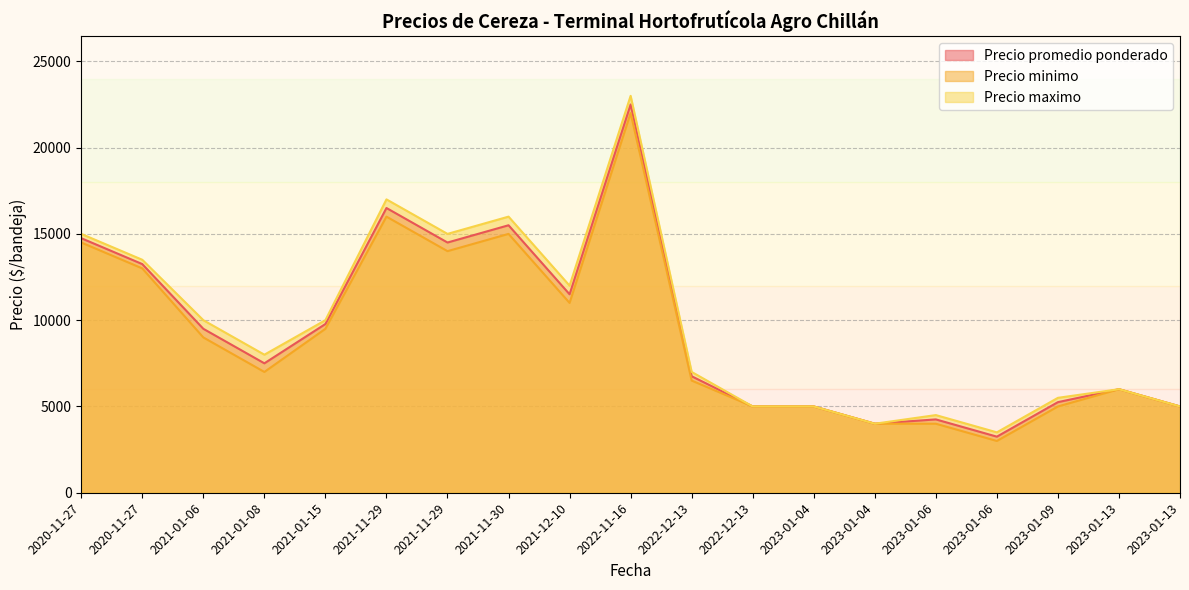

How many categories are shown in the chart?

19